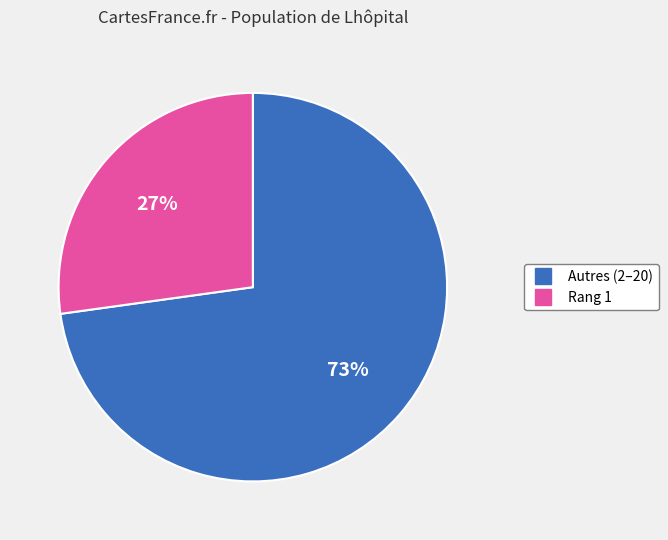

To the nearest percent, what is the difference between the largest and smallest slice percentages?

46%